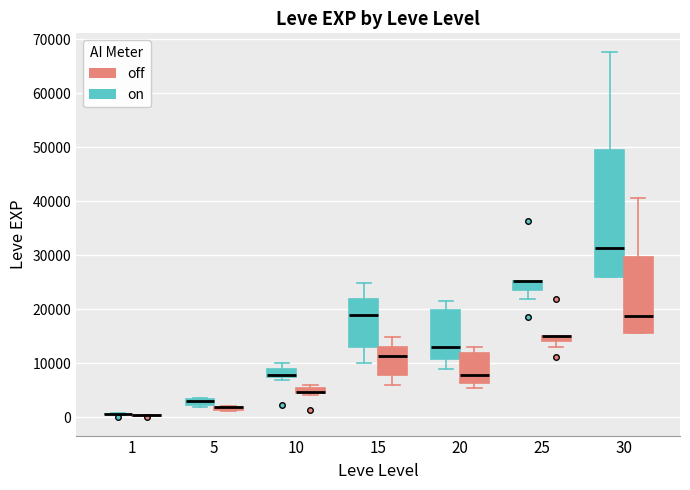

Where does the upper whisker of the box for 20 (on) end on the y-axis? The values are not printed on the chart, so give them approximately, as read against the axis.

22000